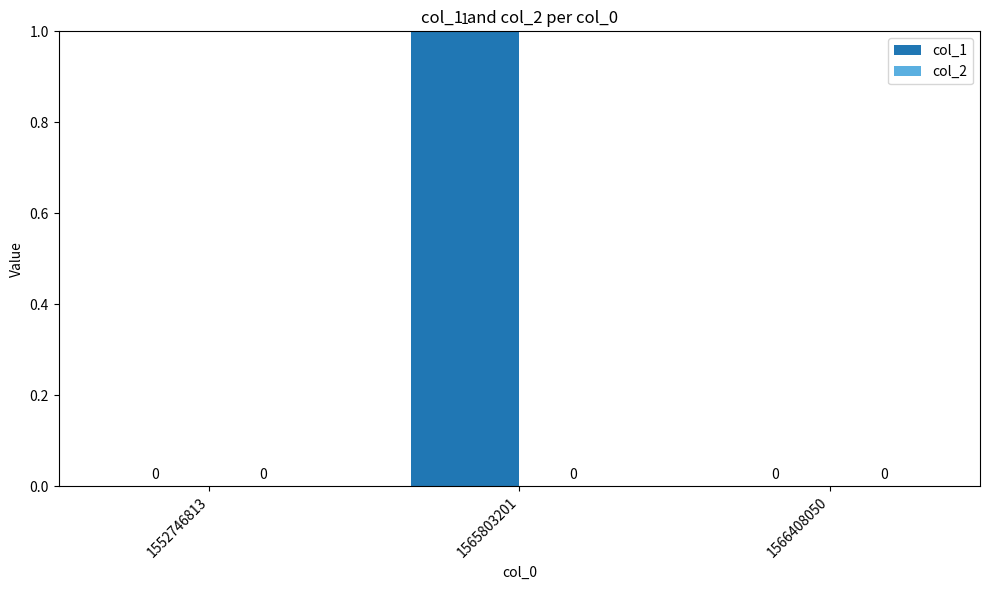

The value at 1552746813 is 0. True or false?

True